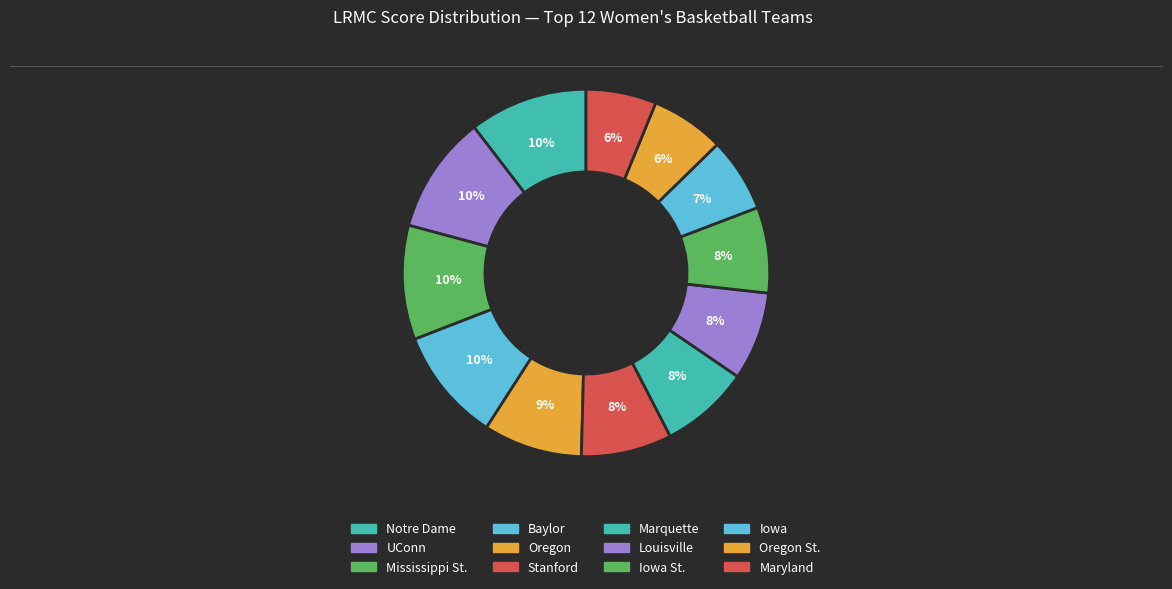

How many slices are in this pie chart?

12